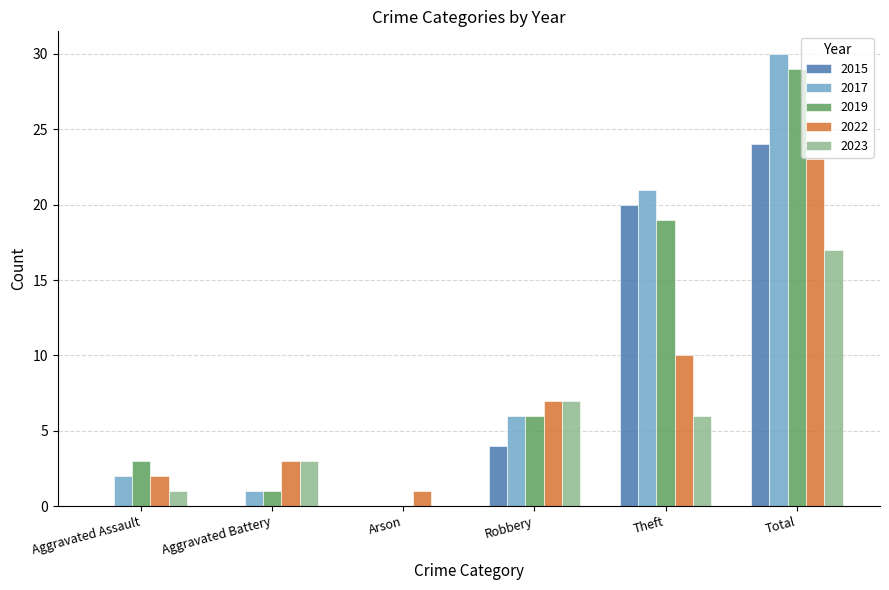

How many groups of bars are there?

6